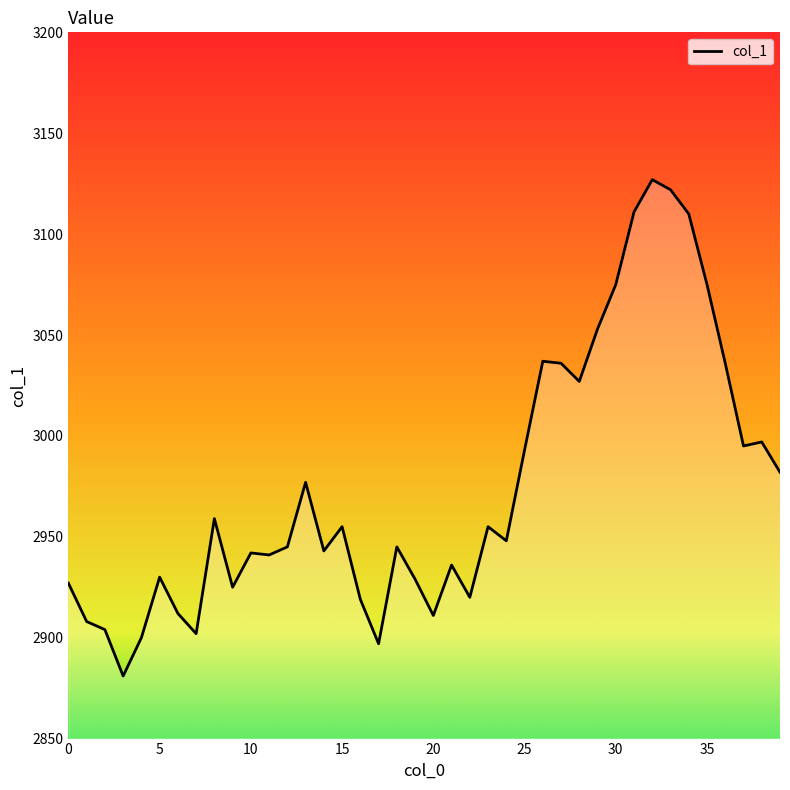

What is the difference between the maximum and minimum values?

246